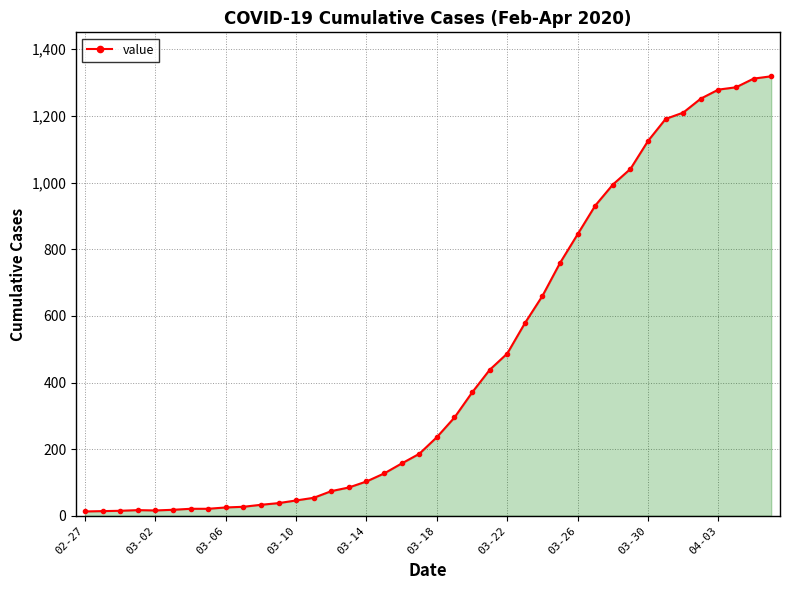

What is the average value?

467